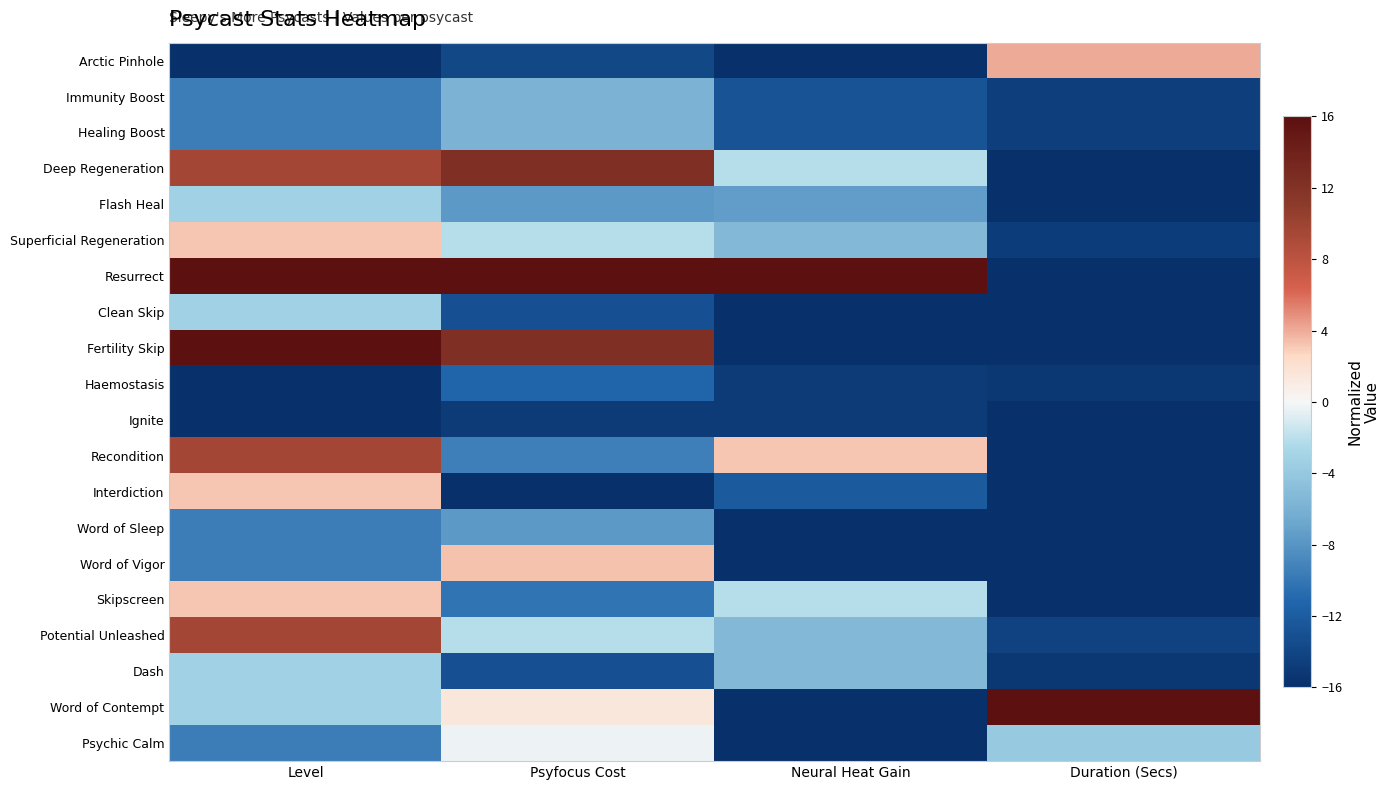

List the series in order of their peak value, lowest first.

Ignite, Haemostasis, Word of Sleep, Immunity Boost, Healing Boost, Flash Heal, Clean Skip, Dash, Psychic Calm, Superficial Regeneration, Interdiction, Skipscreen, Word of Vigor, Arctic Pinhole, Recondition, Potential Unleashed, Deep Regeneration, Resurrect, Fertility Skip, Word of Contempt